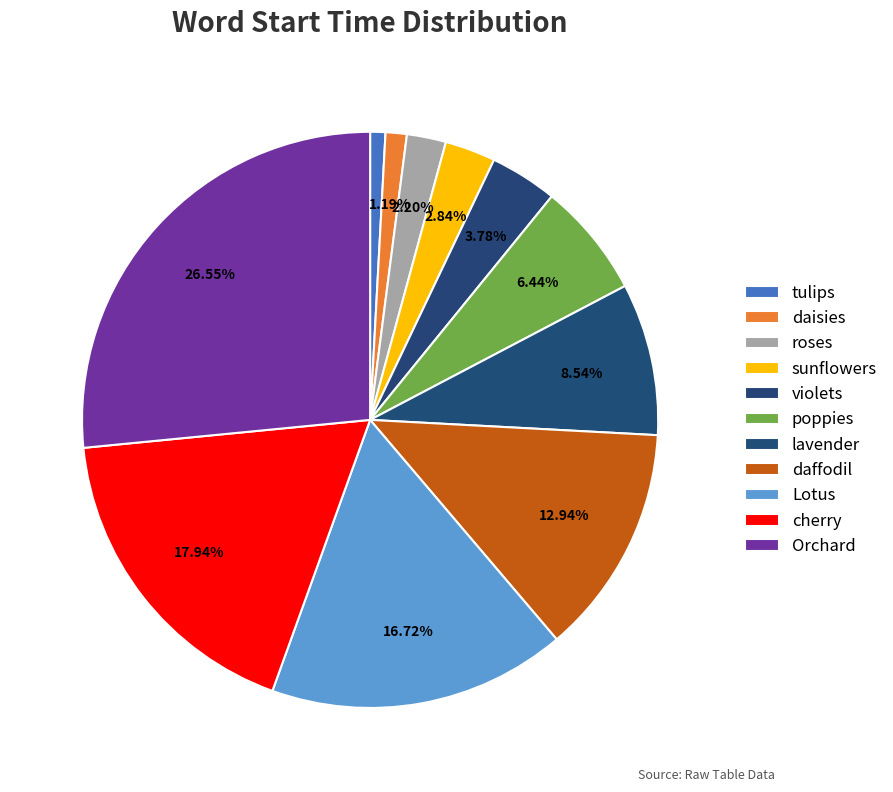

What is the ratio of the value at sunflowers to the value at daisies?

2.4